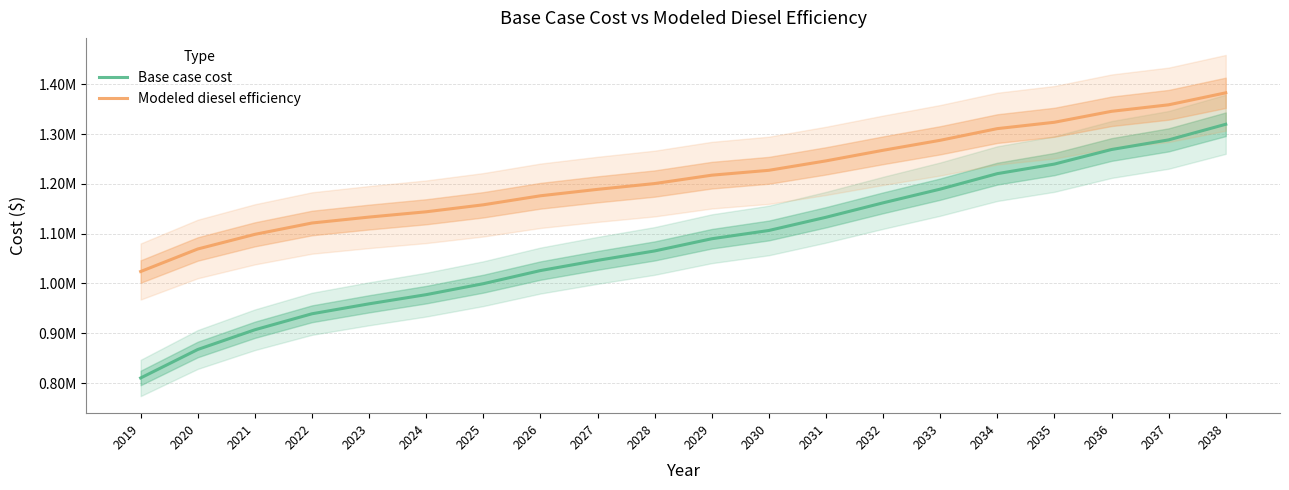

Which category has the highest value across all series?

2038